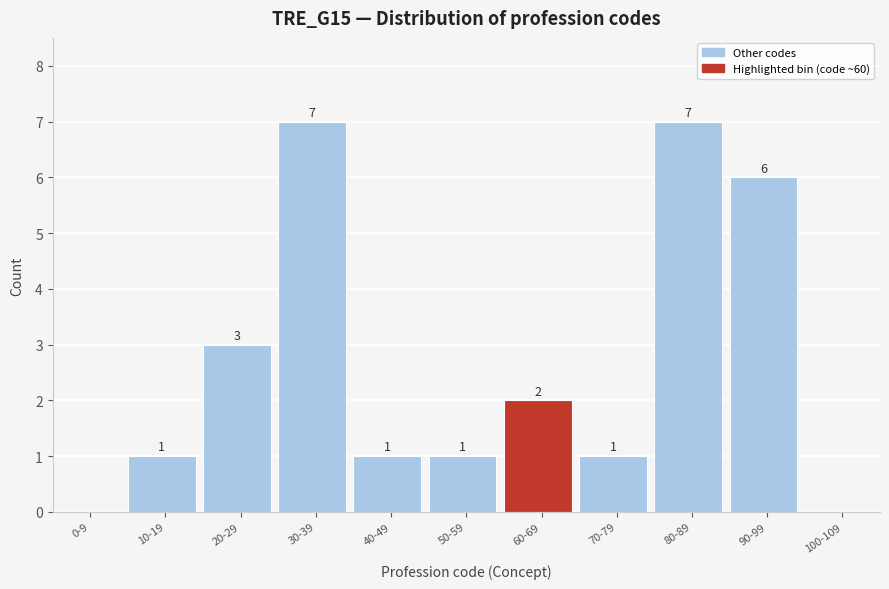

Reading right to left, what are all the values shown in this chart?

100-109=0	90-99=6	80-89=7	70-79=1	60-69=2	50-59=1	40-49=1	30-39=7	20-29=3	10-19=1	0-9=0